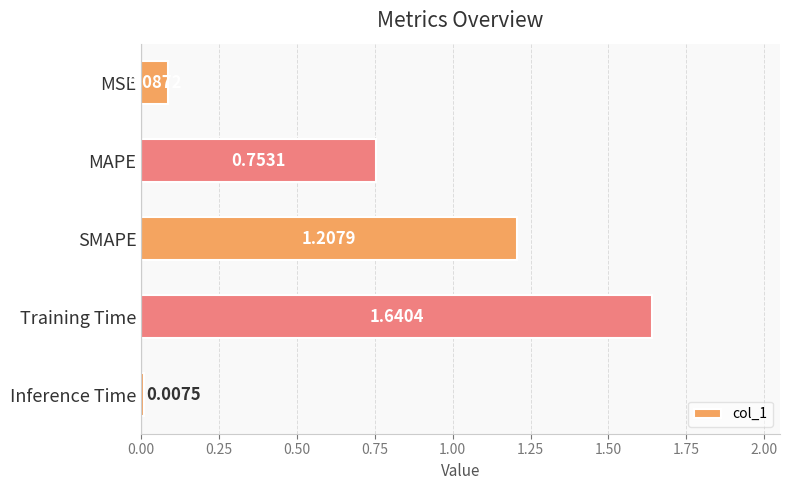

List the labels in order of value, largest first.

Training Time, SMAPE, MAPE, MSE, Inference Time